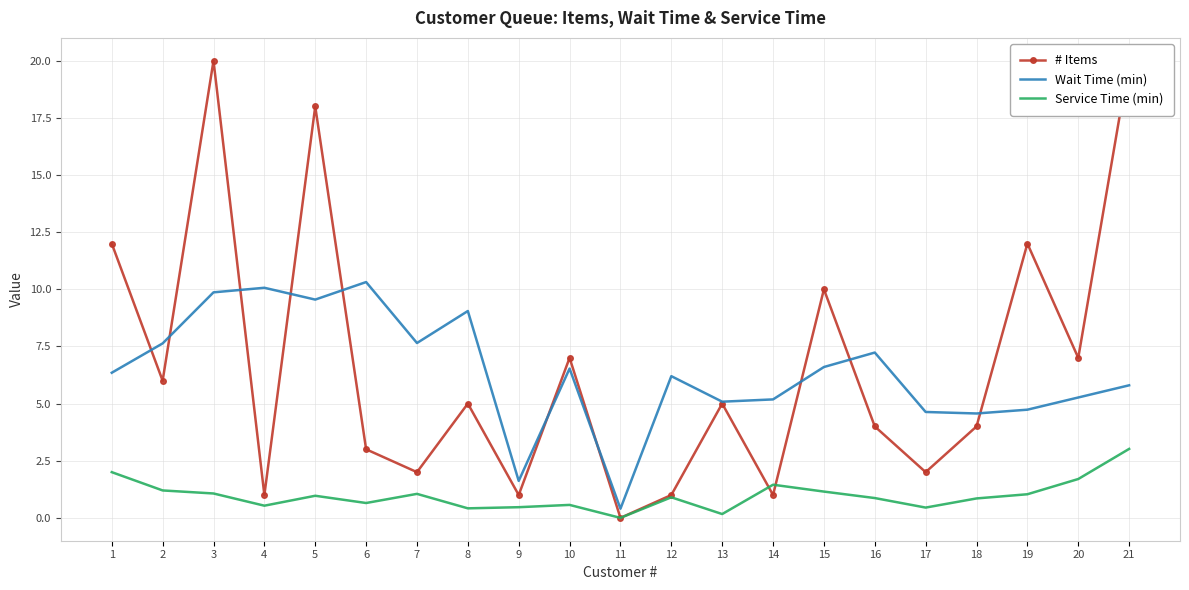

How many positive values does the # Items series have?

20